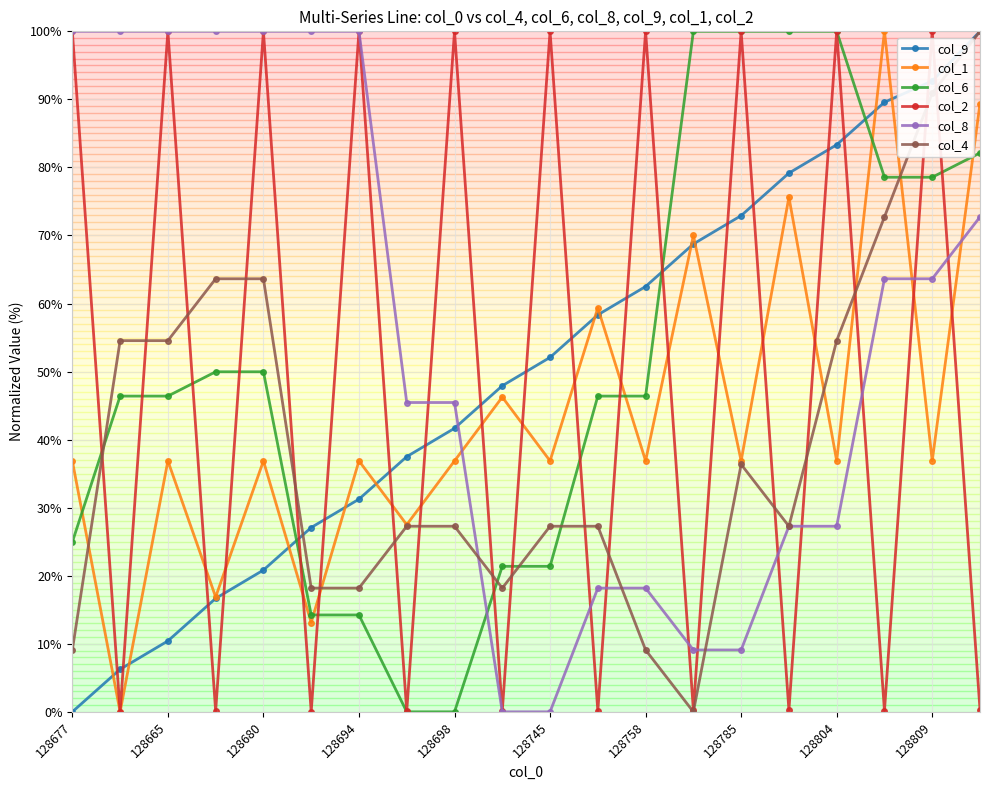

Which series ends up on top after the final intersection of col_1 and col_8?

col_1